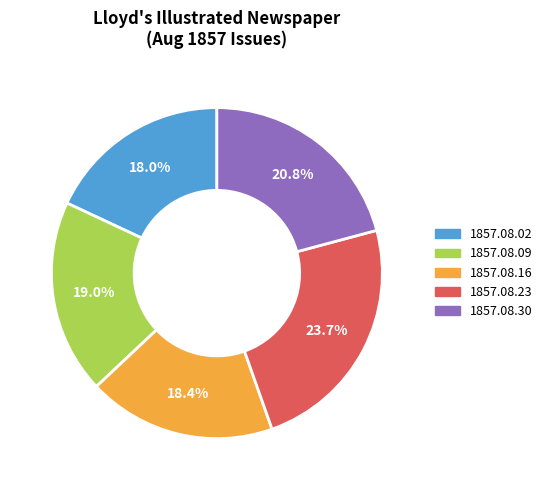

How many slices are in this pie chart?

5